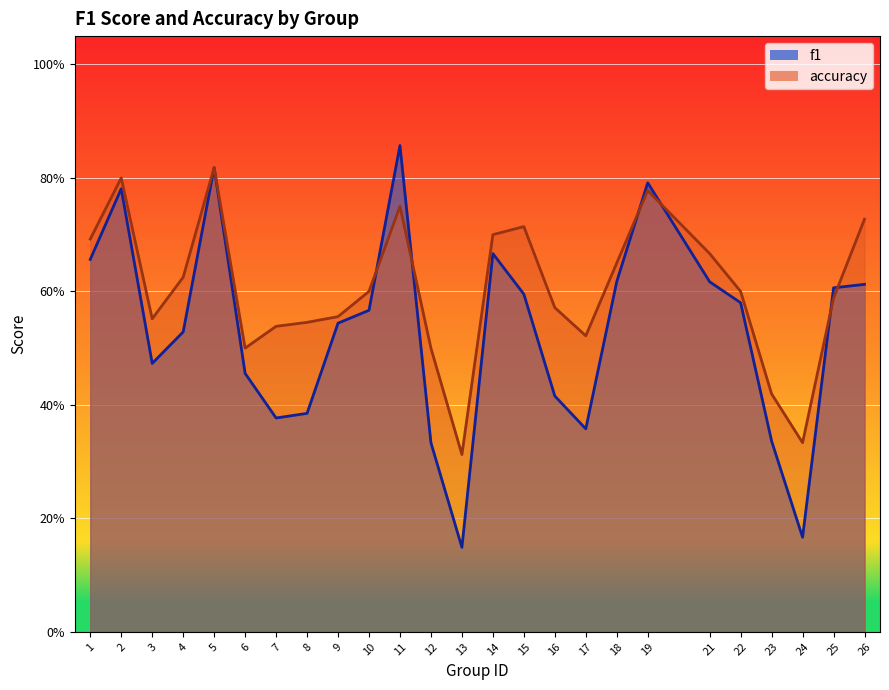

The accuracy series shows 0.7 at 21. True or false?

True